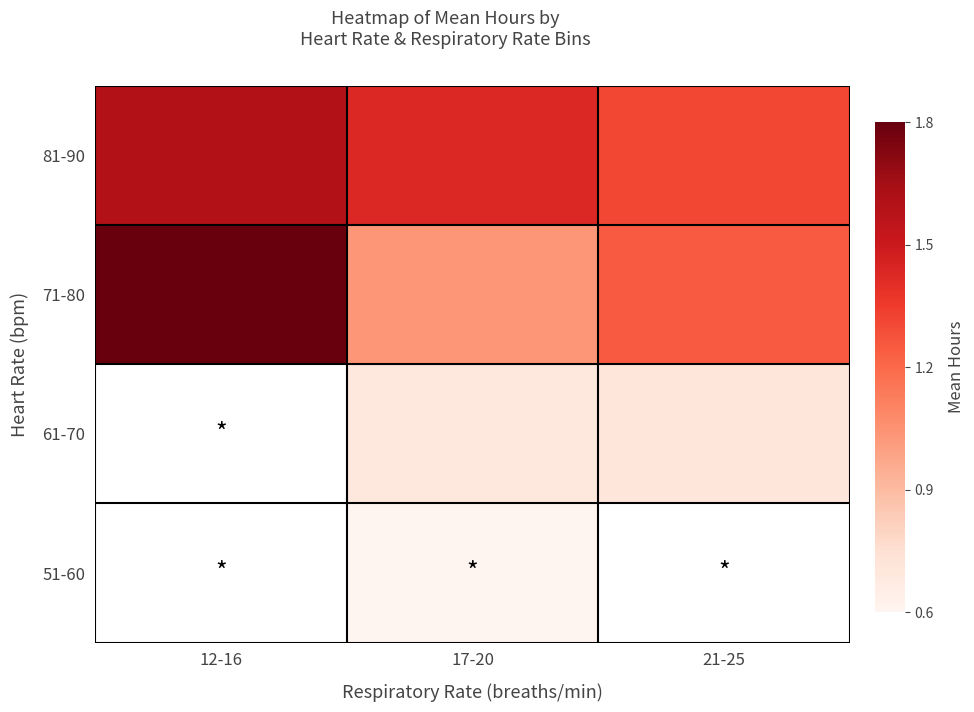

What is the difference between the highest and lowest values at 17-20?

0.8